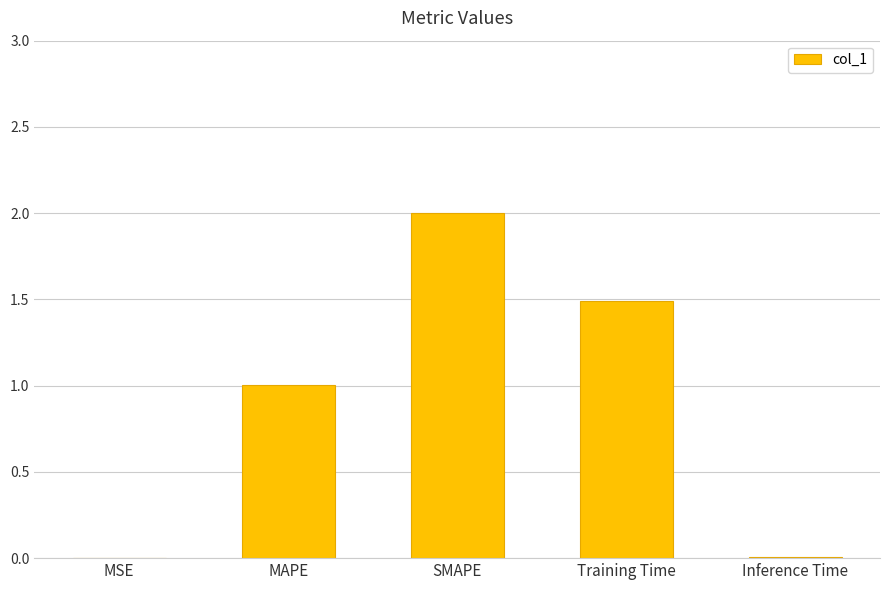

What is the sum of the values at SMAPE and Training Time?

3.5